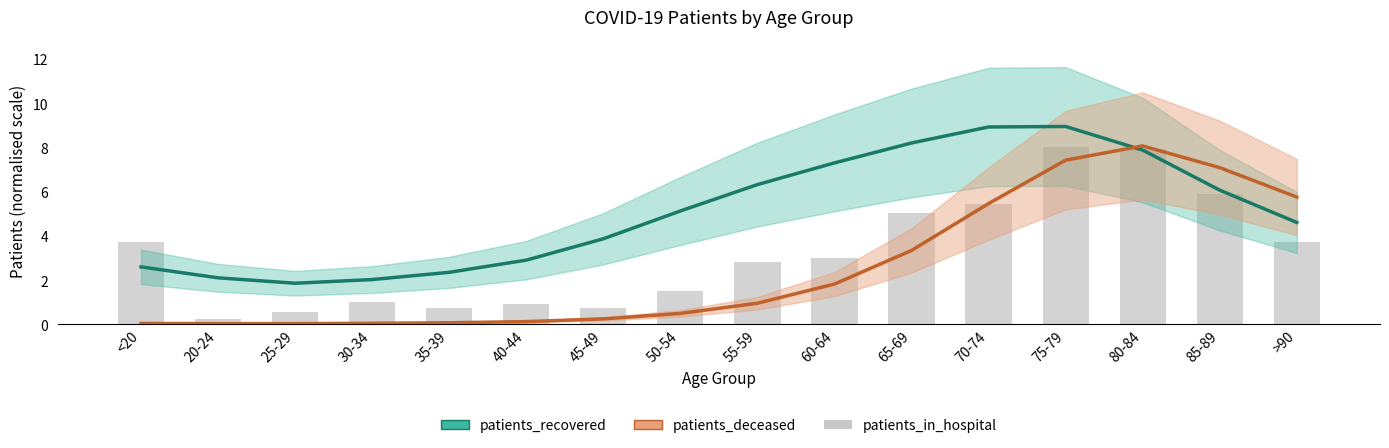

Reading left to right, transcribe all the data shown in this chart.

patients_recovered: 2.6	2.1	1.9	2.0	2.3	2.9	3.9	5.1	6.3	7.3	8.2	8.9	8.9	7.9	6.1	4.6
patients_deceased: 0.0	0.0	0.0	0.0	0.1	0.1	0.2	0.5	1.0	1.8	3.3	5.5	7.4	8.1	7.1	5.8
patients_in_hospital: 3.7	0.2	0.5	1.0	0.7	0.9	0.7	1.5	2.8	3.0	5.0	5.4	8.0	7.9	5.9	3.7